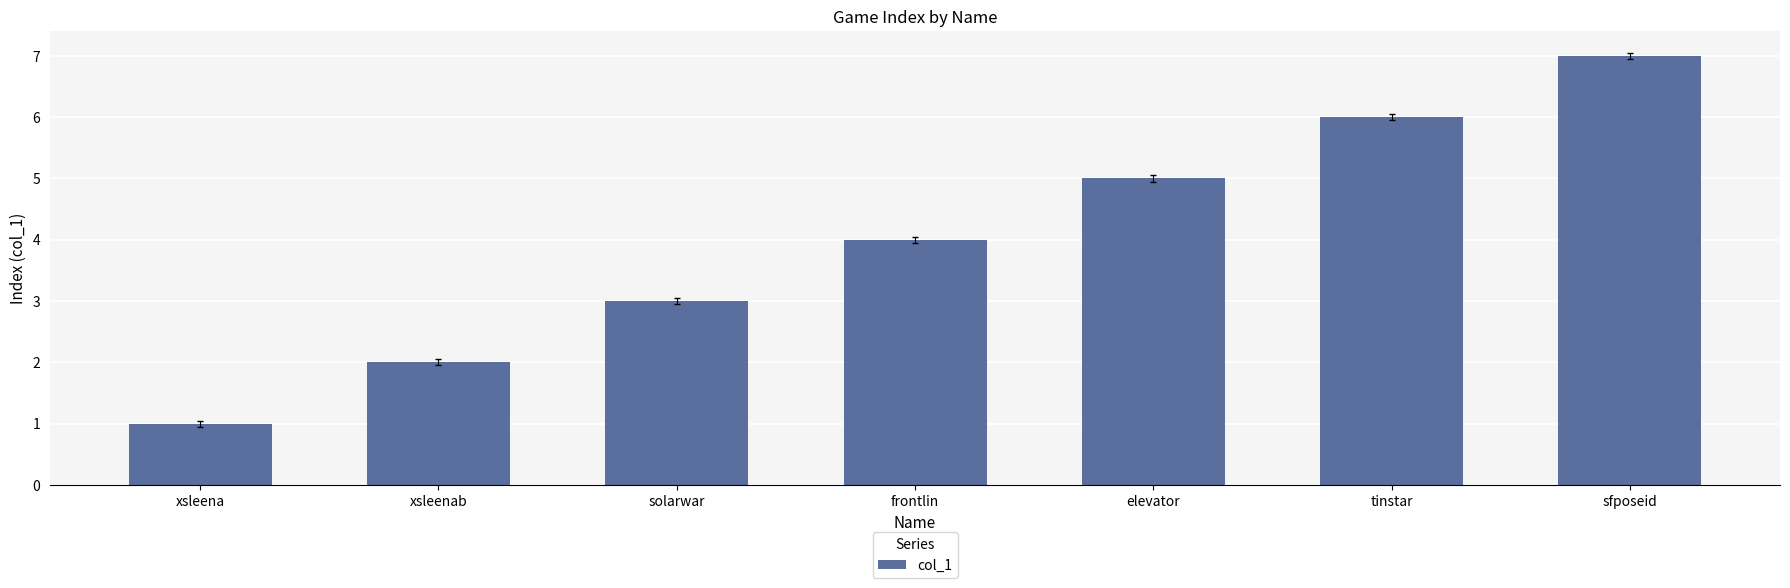

What is the minimum value shown in the chart?

1